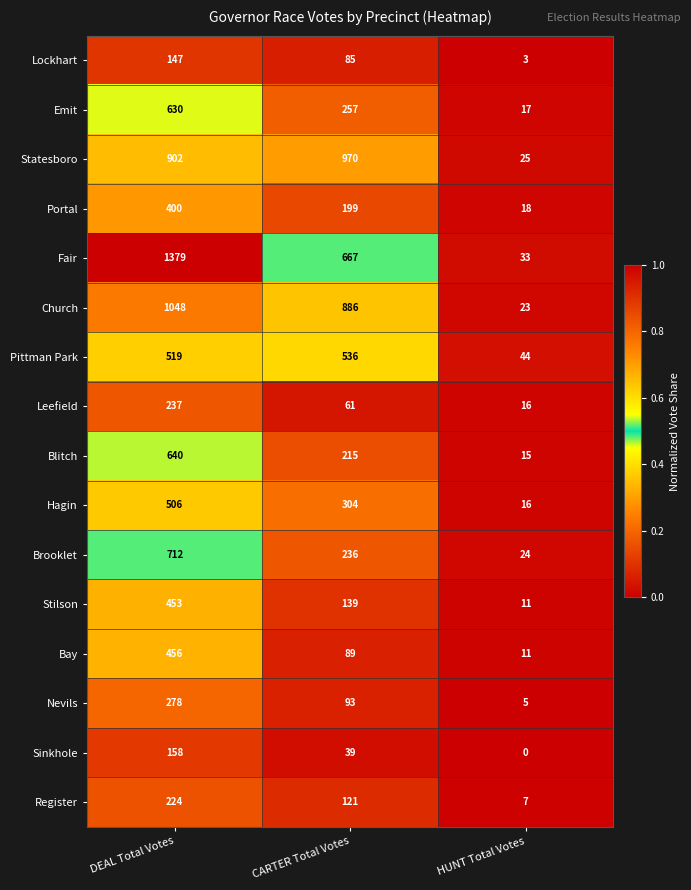

Which series has the largest total across all categories?

Fair